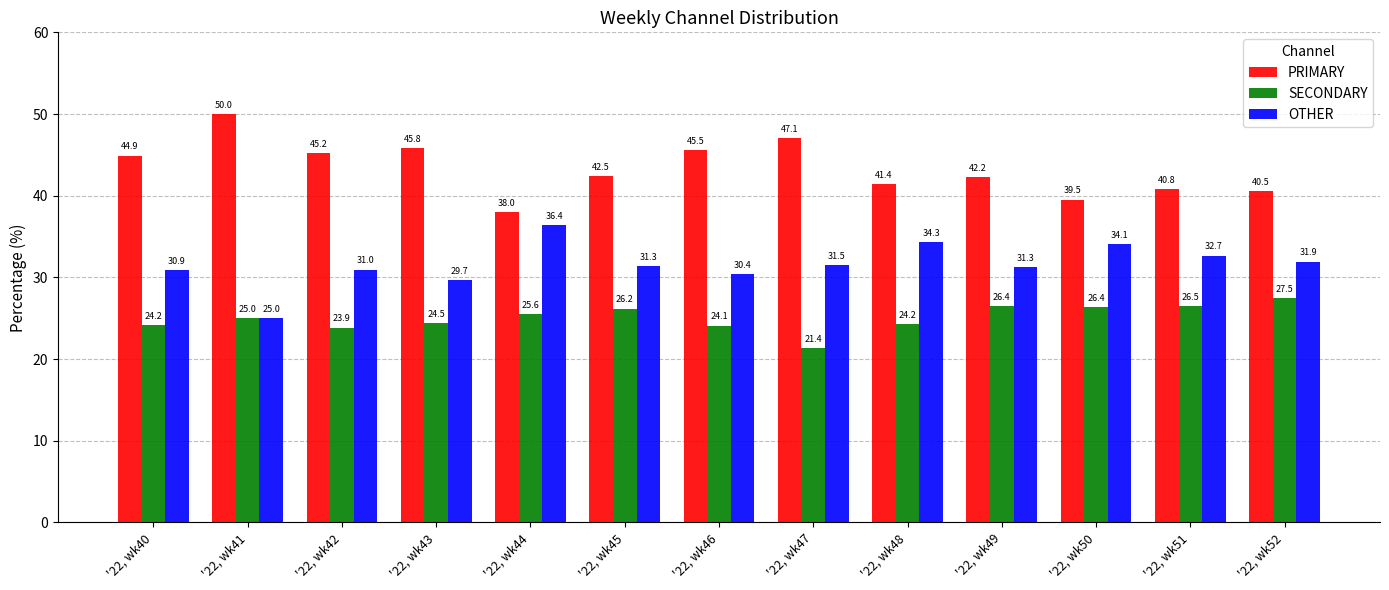

What is the value of the PRIMARY bar at the 1st from the left?

44.9